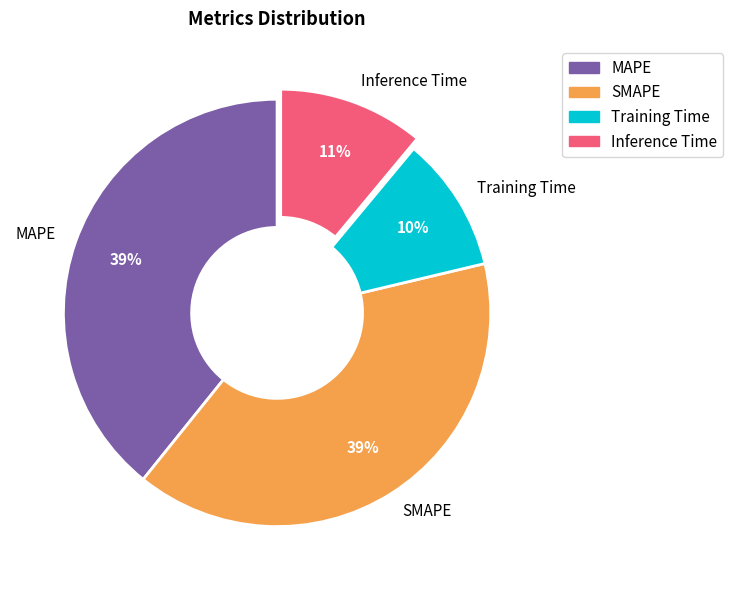

How many slices are in this pie chart?

4